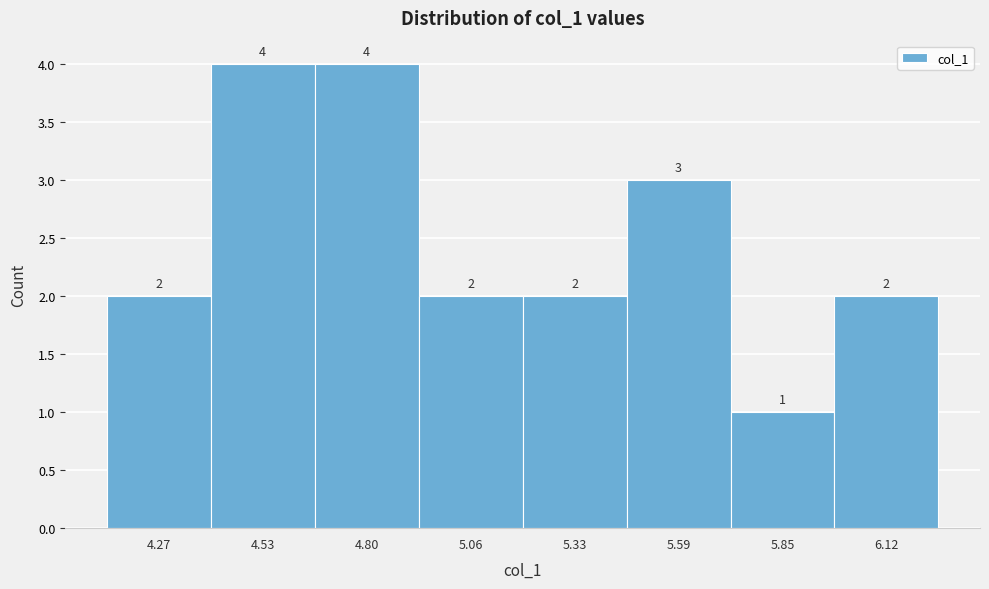

Reading left to right, transcribe all the data shown in this chart.

4.27=2	4.53=4	4.80=4	5.06=2	5.33=2	5.59=3	5.85=1	6.12=2